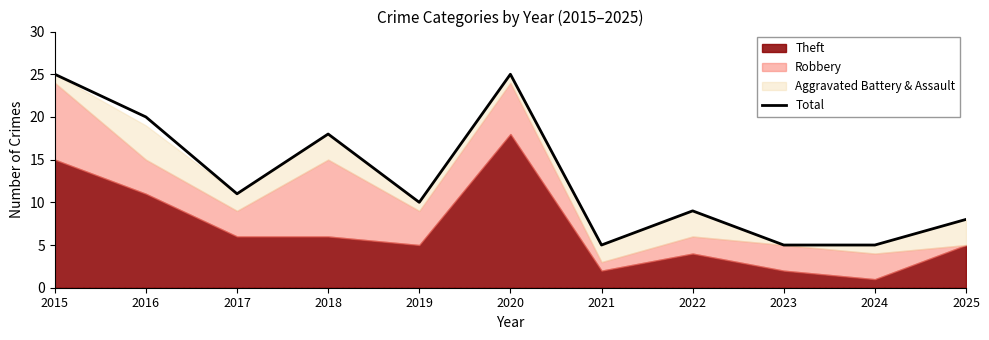

List the labels in order of value, largest first.

2015, 2020, 2016, 2018, 2017, 2019, 2022, 2025, 2021, 2023, 2024